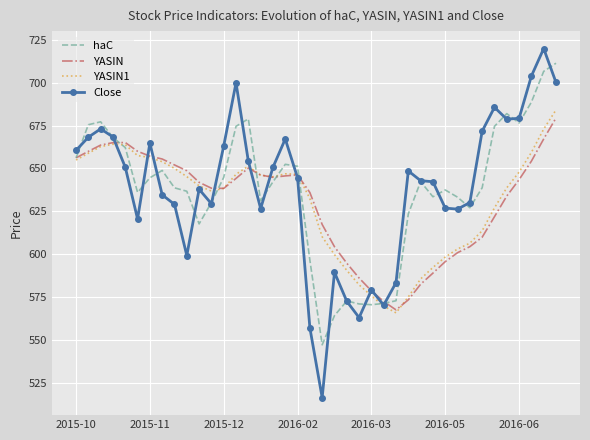

Which series has the largest range (max minus min)?

Close